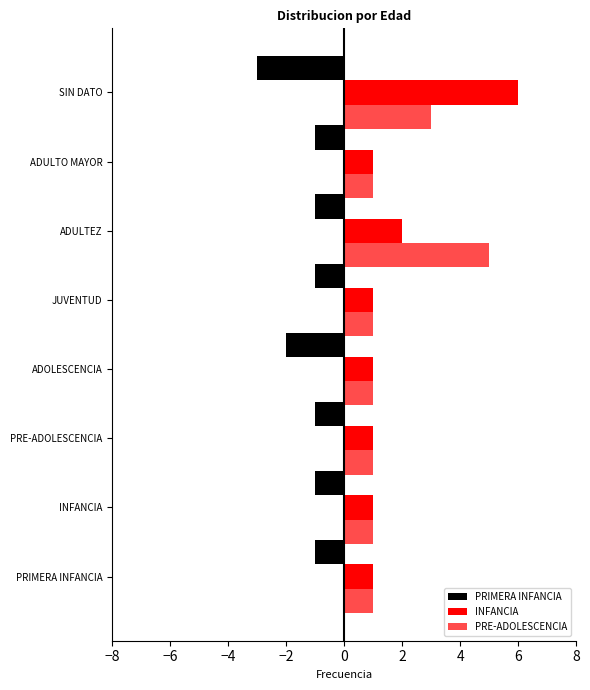

How many PRIMERA INFANCIA values are between -1 and 0?

6